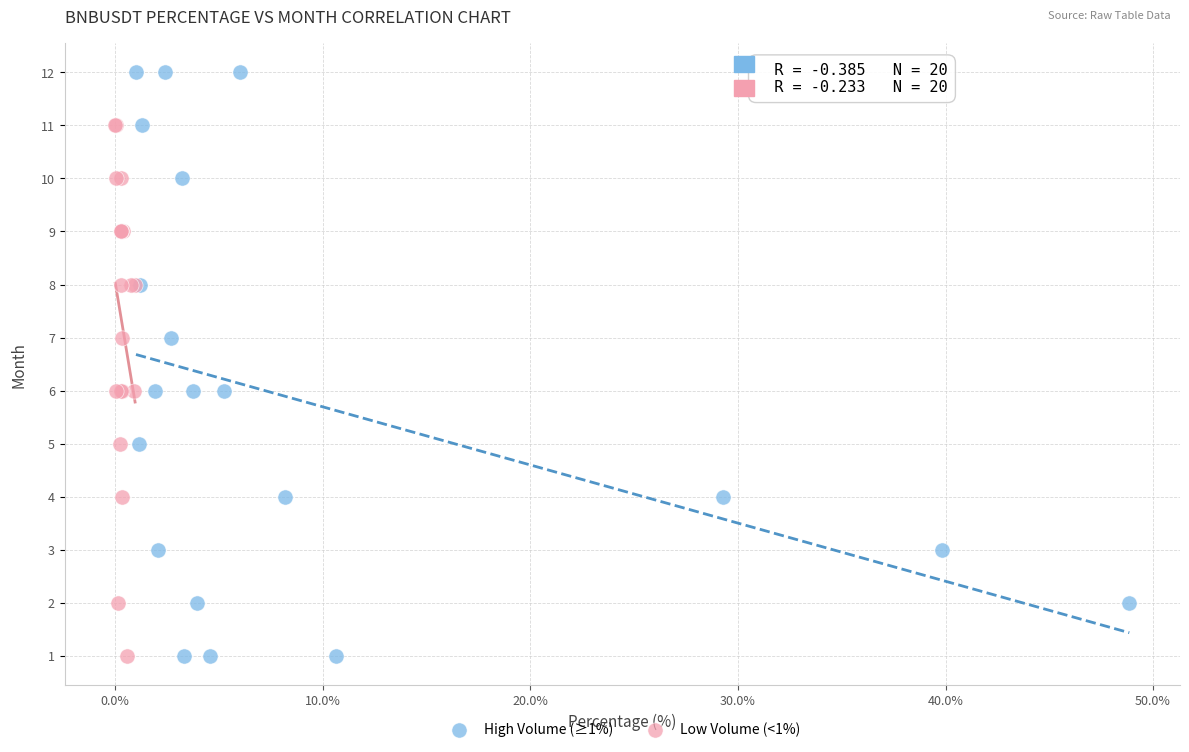

What are all the series names shown in the legend?

High Volume (≥1%), Low Volume (<1%)